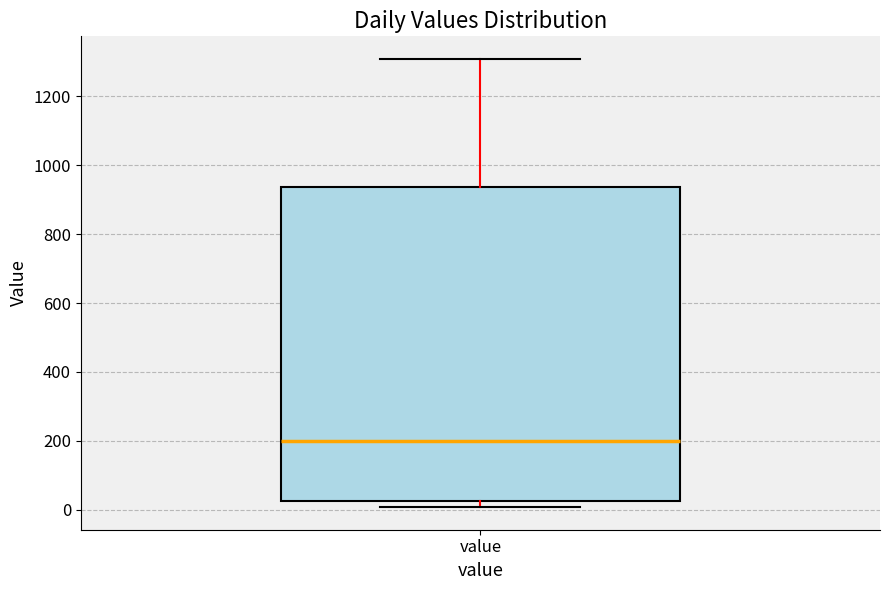

Where does the upper whisker of the box for value end on the y-axis? The values are not printed on the chart, so give them approximately, as read against the axis.

1300